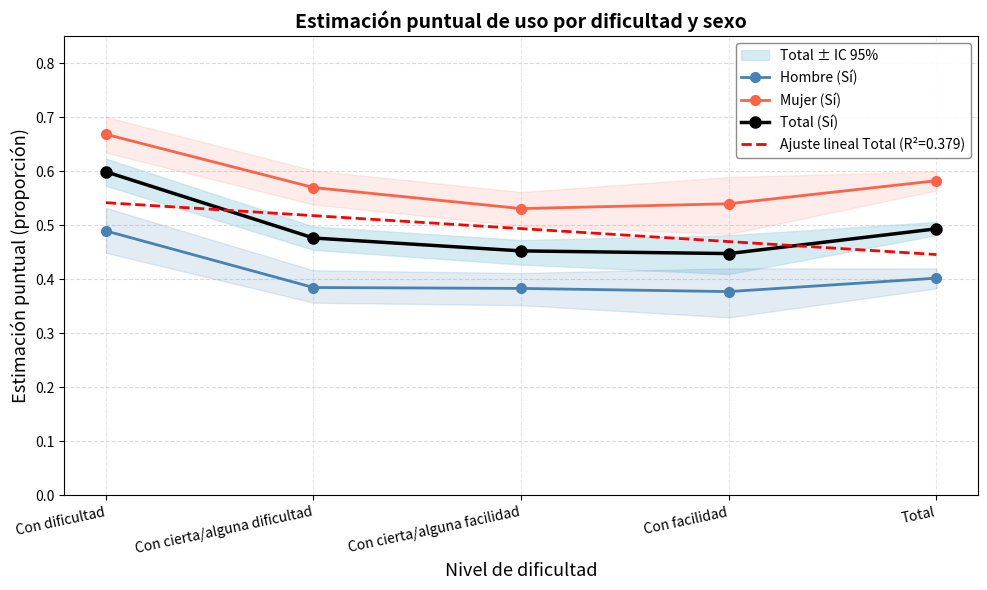

What is the difference between the highest and lowest values at Con facilidad?

0.2